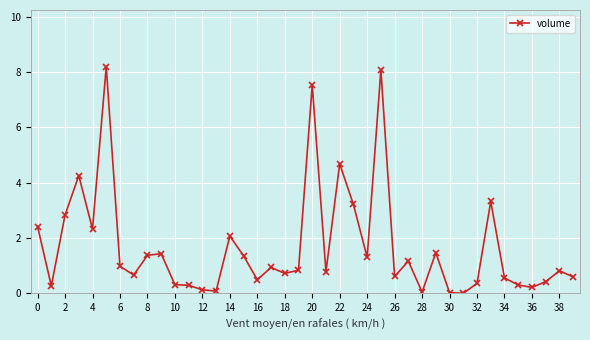

What is the maximum value shown in the chart?

8.2